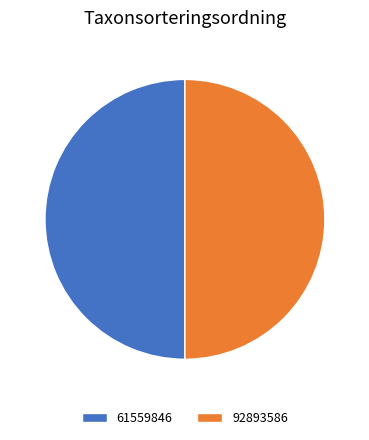

How many slices are in this pie chart?

2